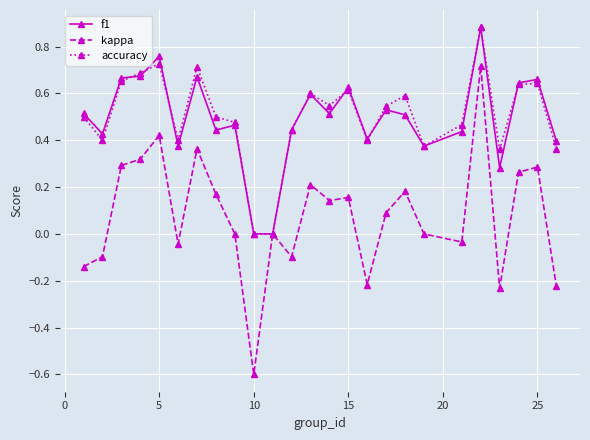

What is the minimum value shown in the chart?

-0.6